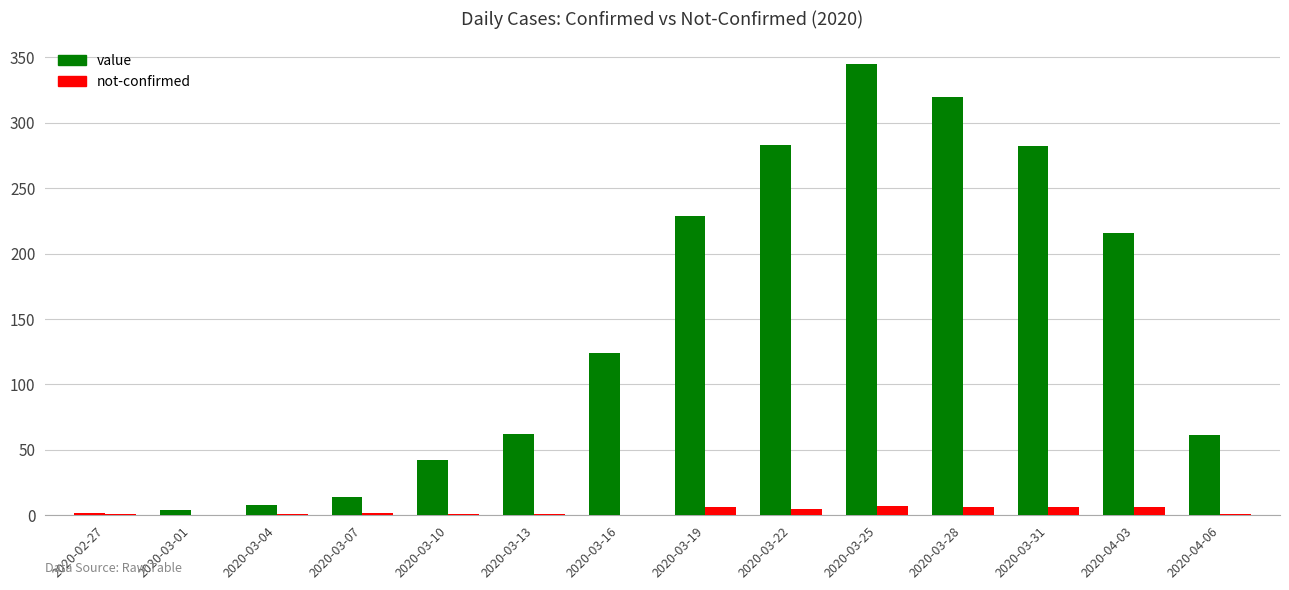

Where does the not-confirmed series first go above 2?

2020-03-19